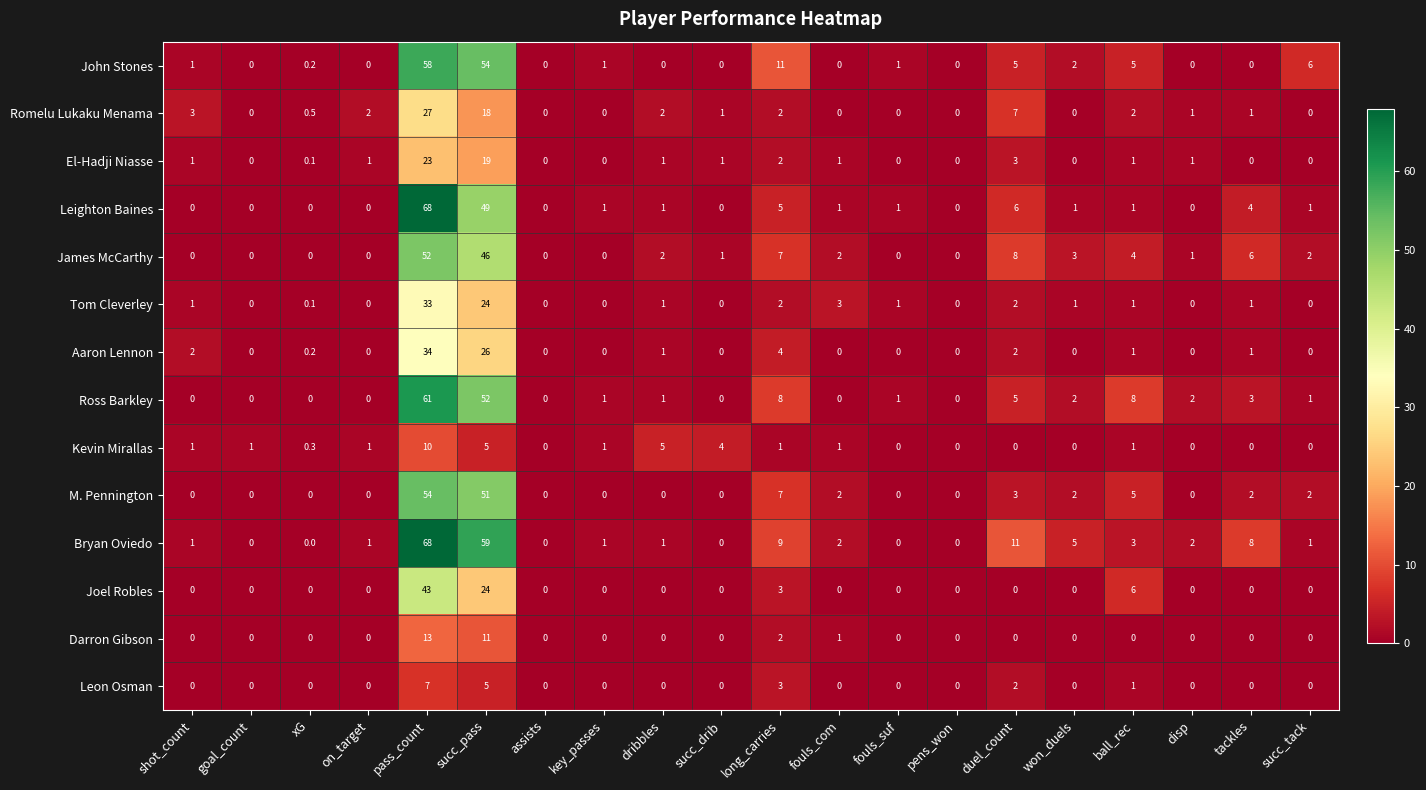

What is the highest value of the Bryan Oviedo series?

68.0